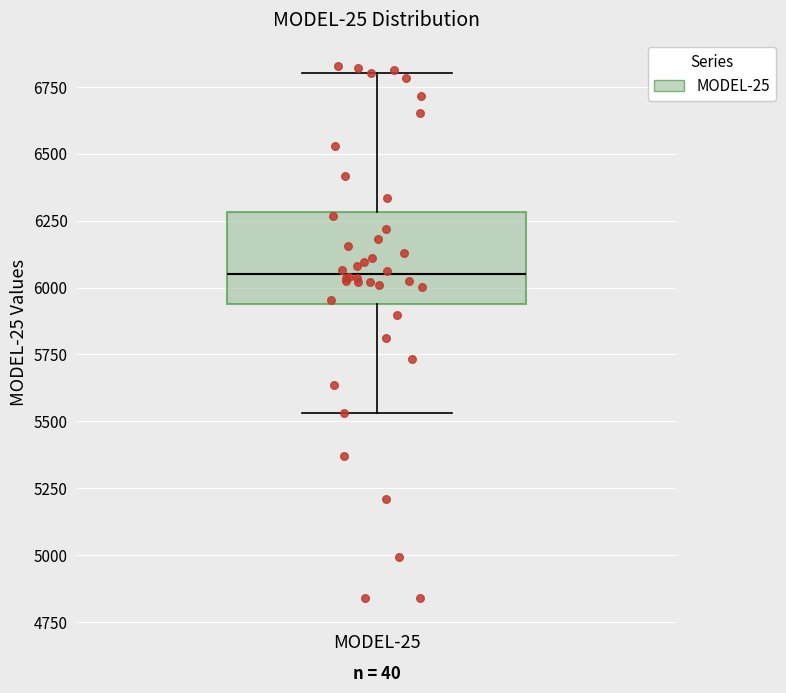

Transcribe this box plot: give where the median line is, the range the box spans, and where the two whiskers end, as read against the y-axis. The values are not printed on the chart, so give them approximately, as read against the axis.

median 6050, box 5950 to 6300, whiskers 5550 to 6800